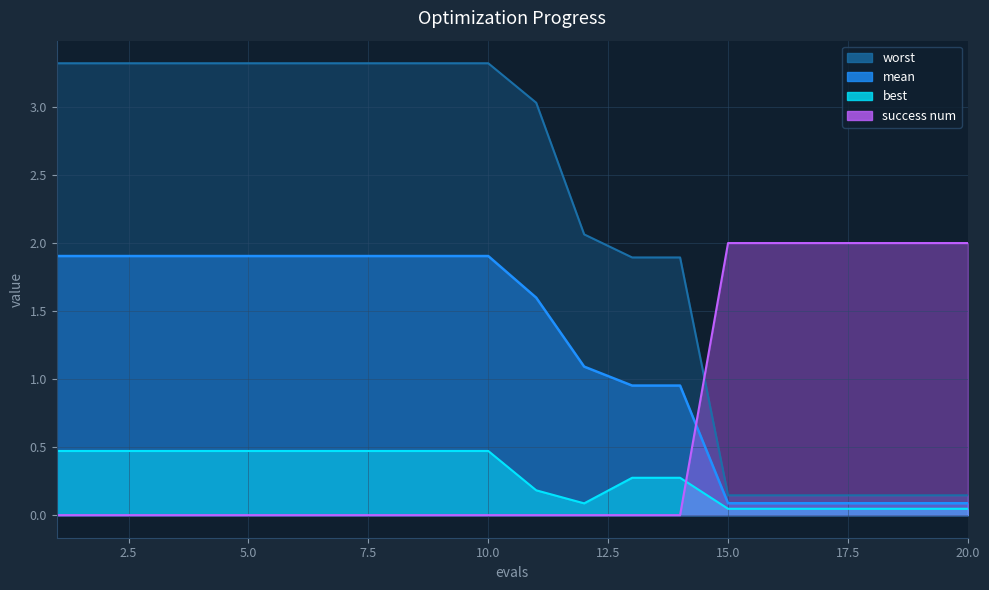

Between 2 and 5, which is larger?

2